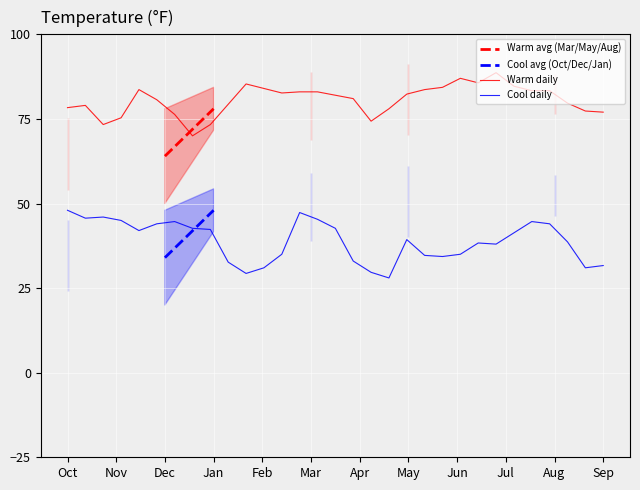

What is the highest value of the Cool daily series?

48.0